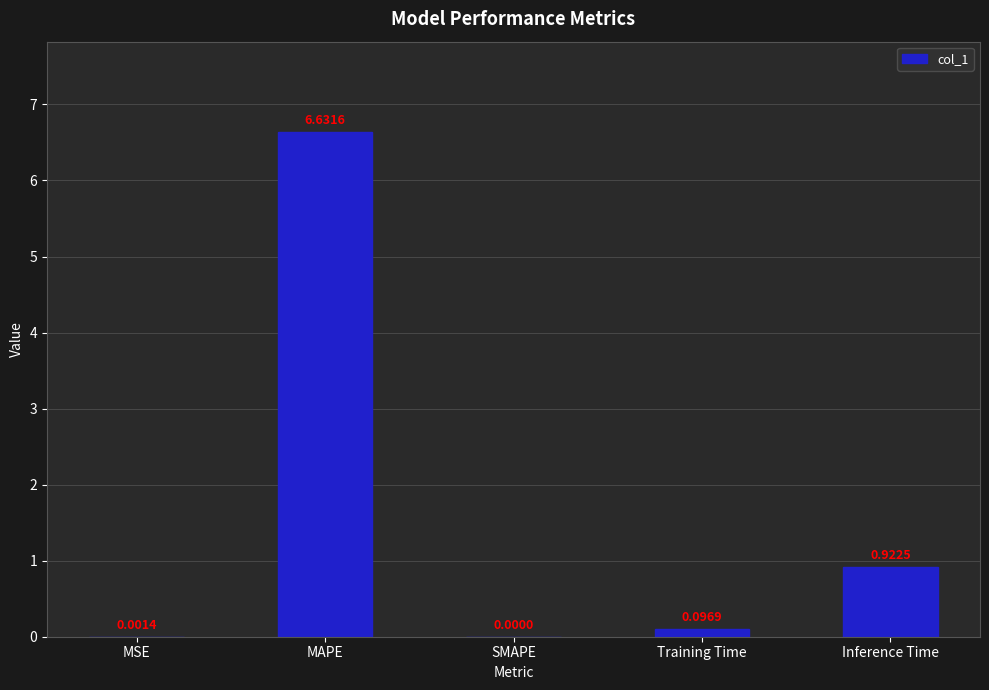

Between SMAPE and MAPE, which is larger?

MAPE